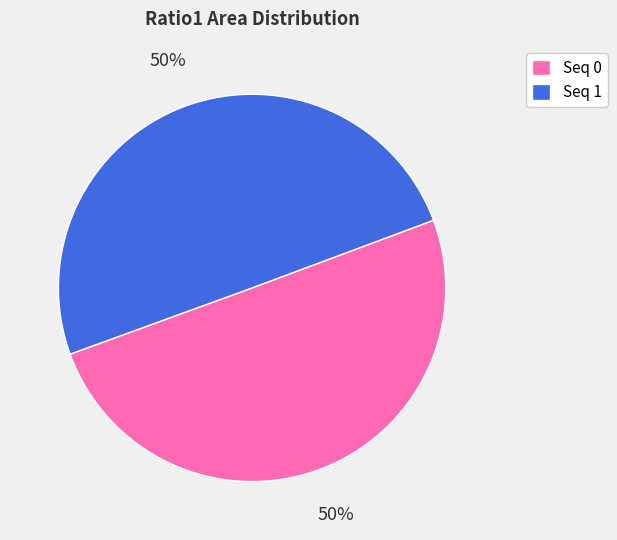

Do Seq 0 and Seq 1 together represent more than half of the pie?

Yes